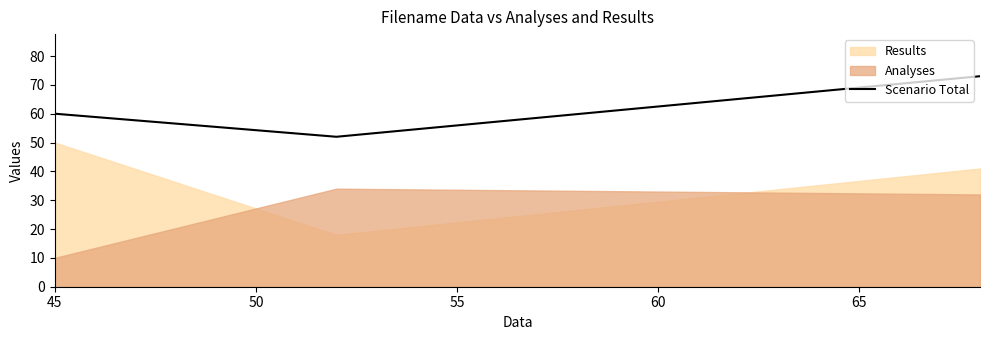

What is the maximum value for Scenario Total?

73